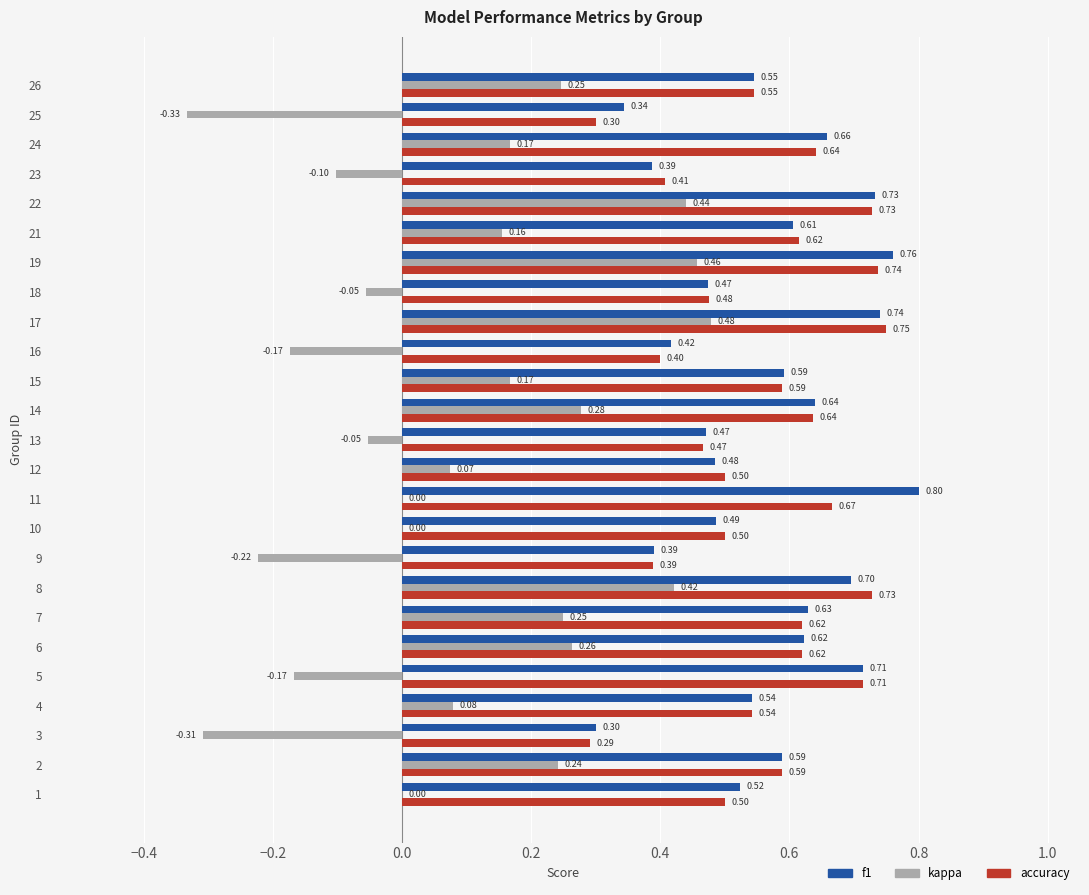

The accuracy series shows 0.7 at 12. True or false?

False